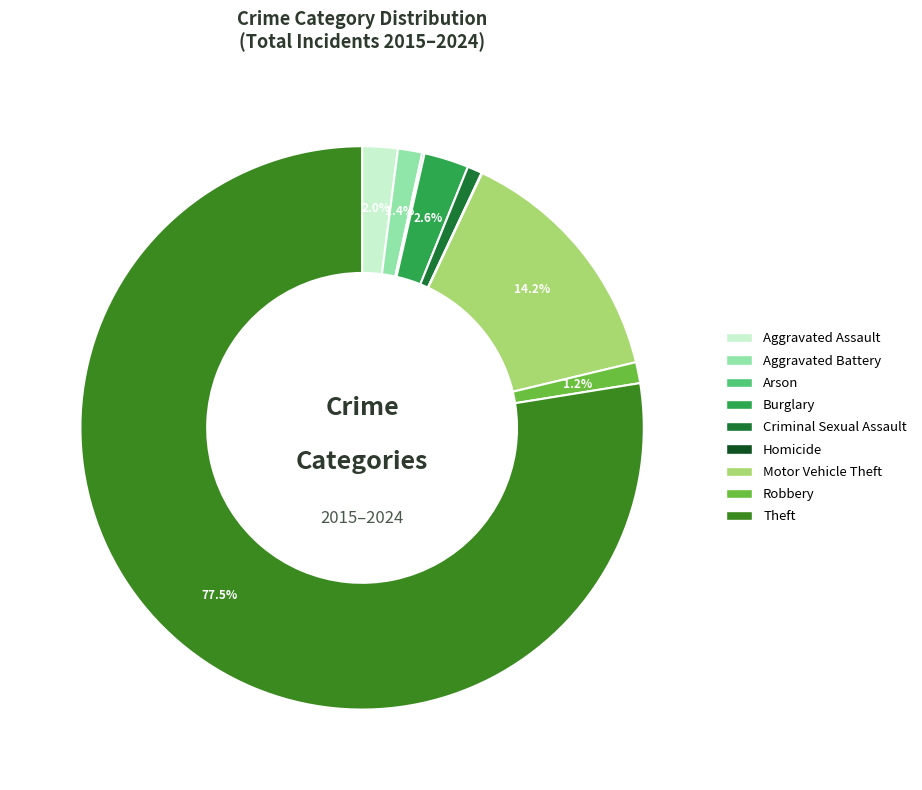

What portion of the pie excludes Aggravated Assault?

98.0%